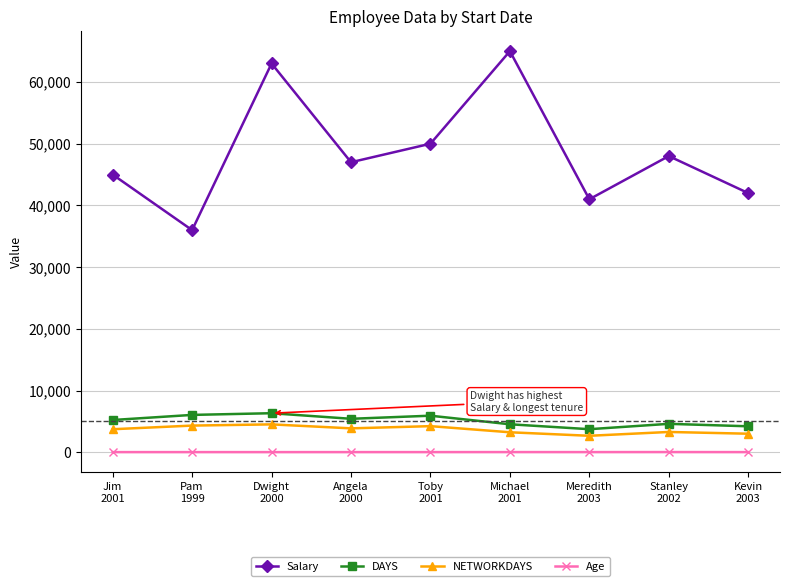

Which series has the largest total across all categories?

Salary